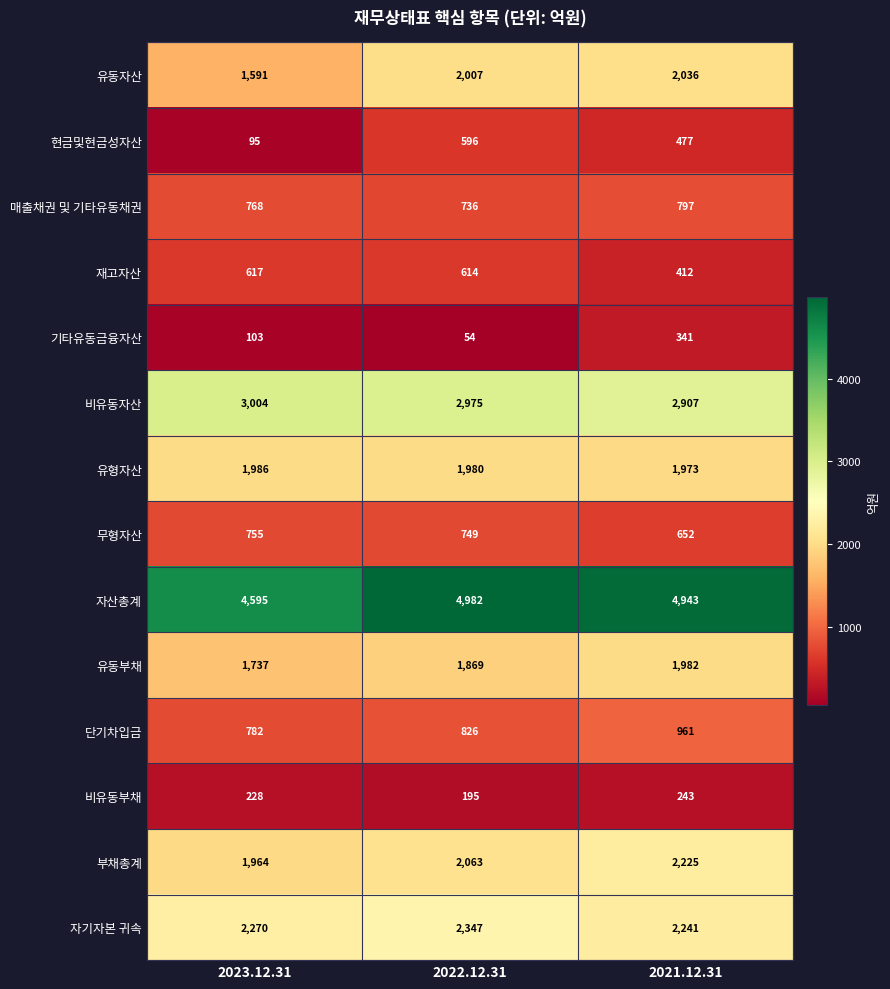

What is the sum of all 유동부채 values?

5588